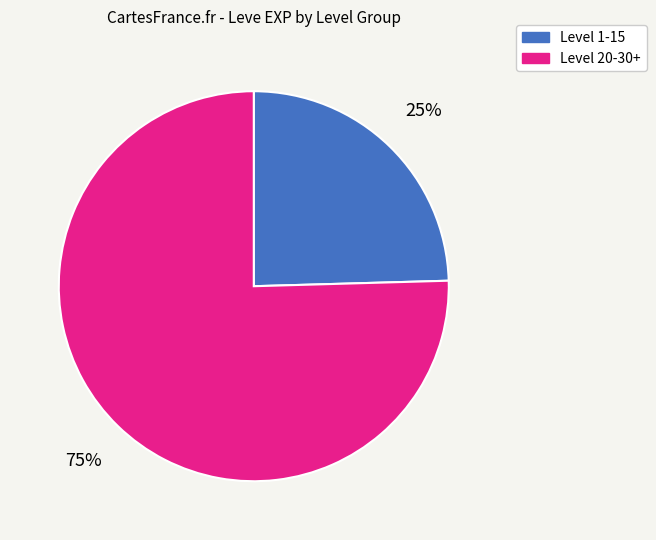

Does any single category account for the majority?

Yes